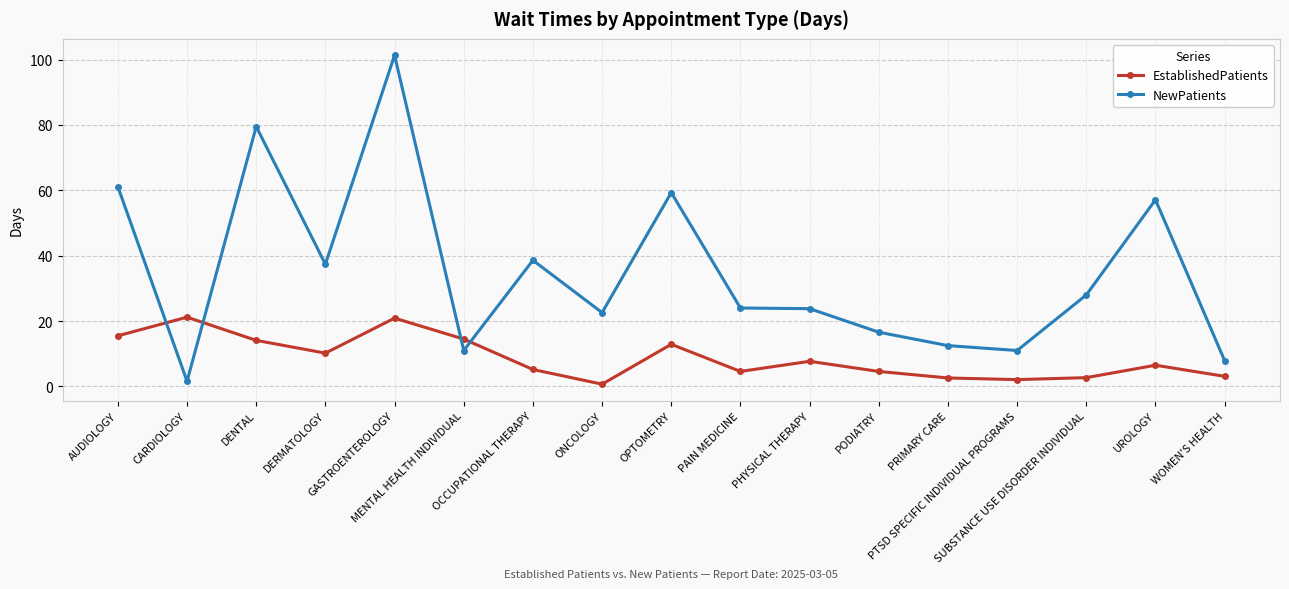

What is the spread (max minus min) of values at MENTAL HEALTH INDIVIDUAL?

3.5